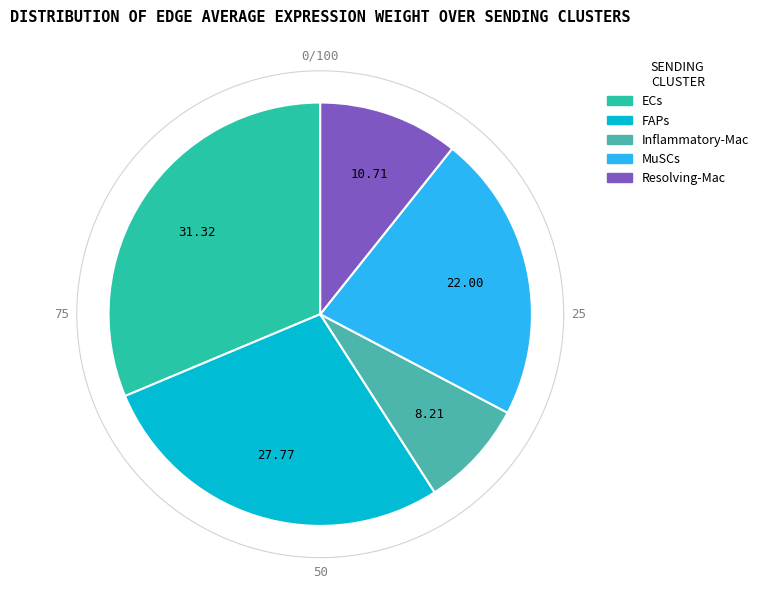

To the nearest percent, what is the difference between the largest and smallest slice percentages?

23%